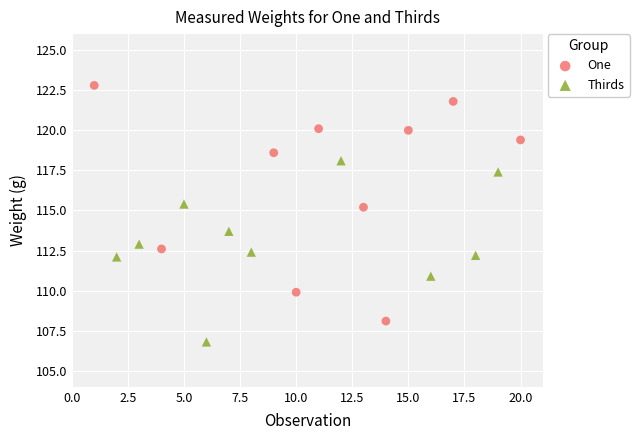

Which series reaches the maximum Y coordinate?

One